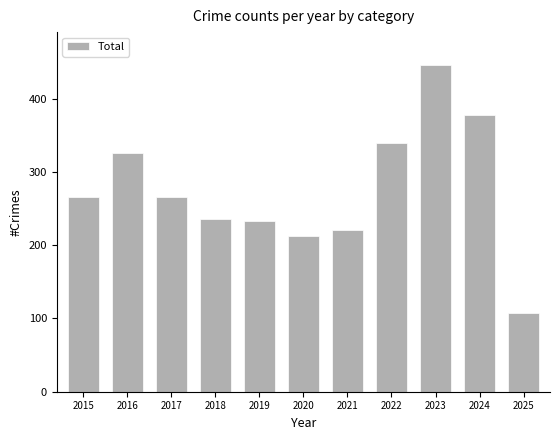

Are the bars horizontal?

No